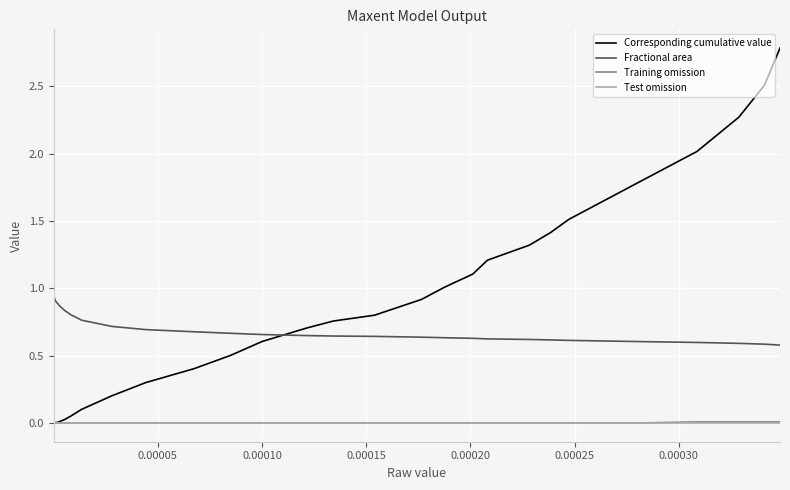

True or false: Training omission and Fractional area intersect in this chart.

False